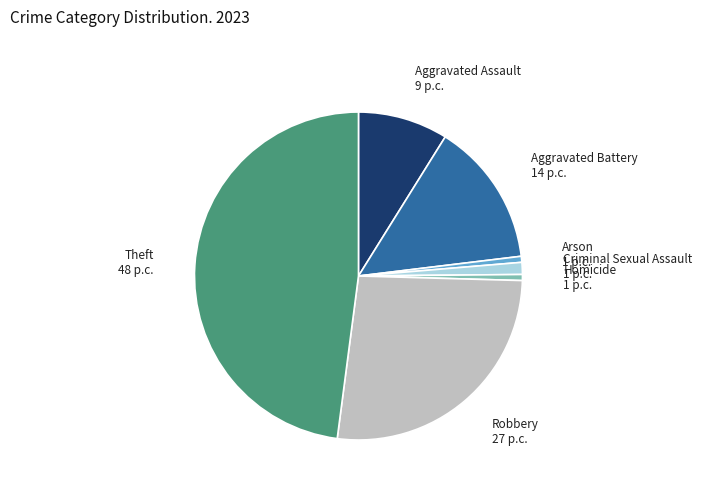

Which category has the biggest portion of the pie?

Theft